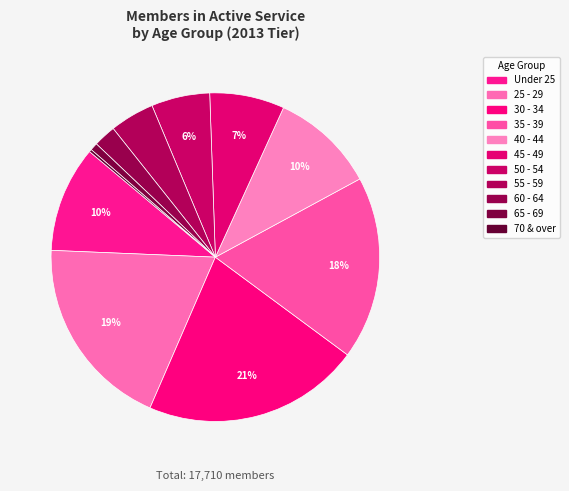

Does any single category account for the majority?

No